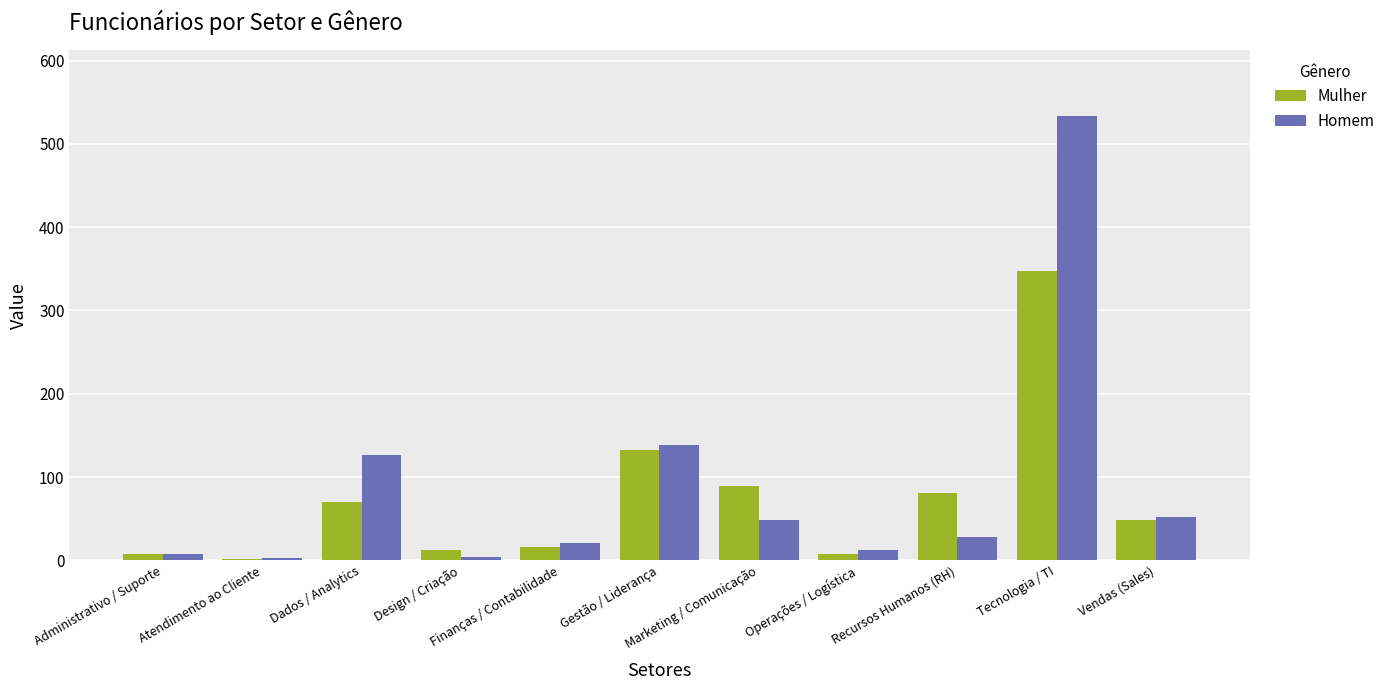

Read the Homem value at Vendas (Sales), to the nearest 10.

50